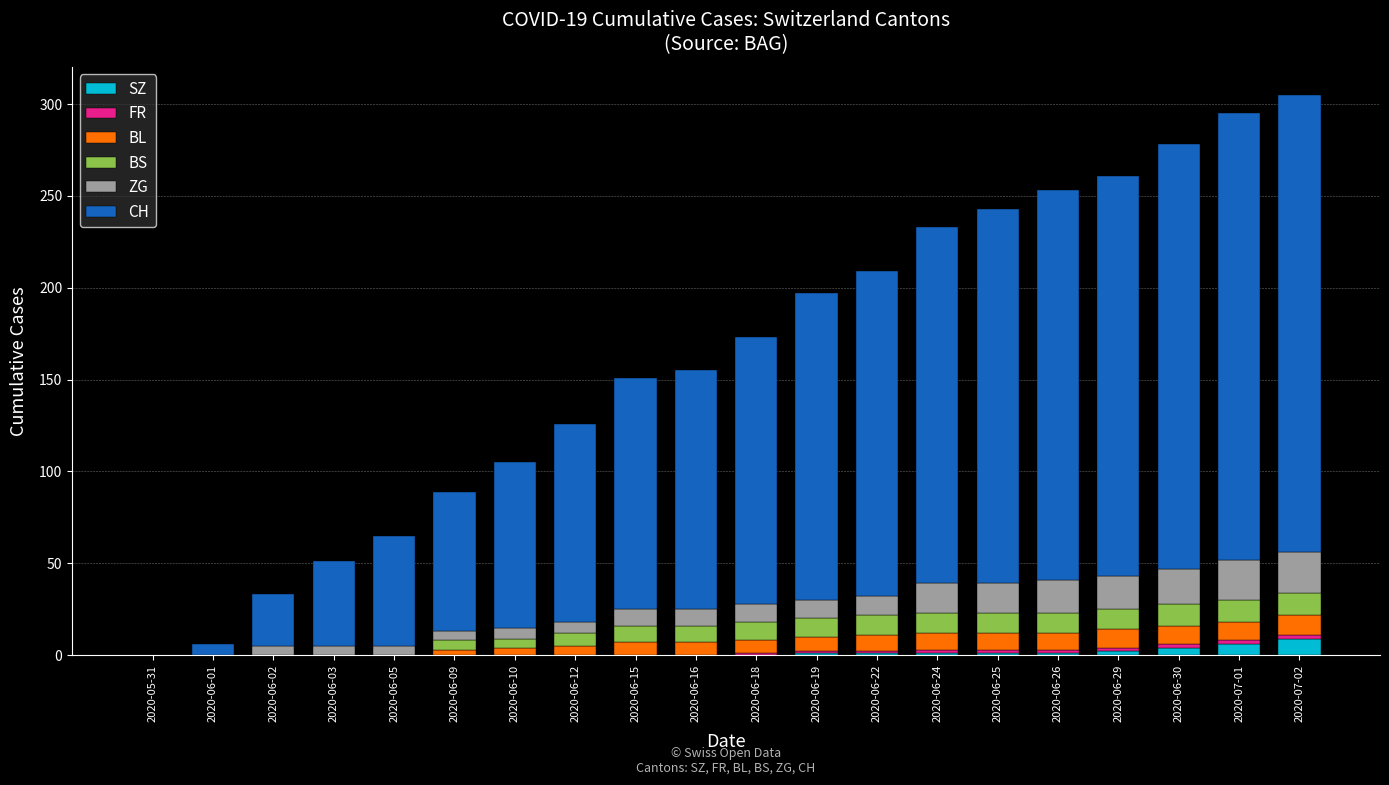

Are the bars horizontal?

No